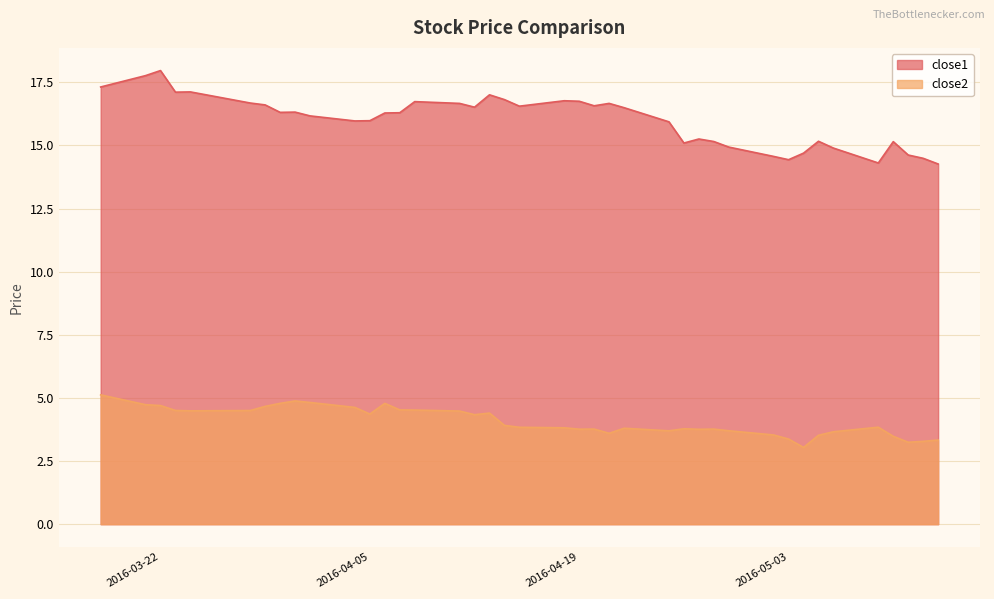

Which series has the largest range (max minus min)?

close1